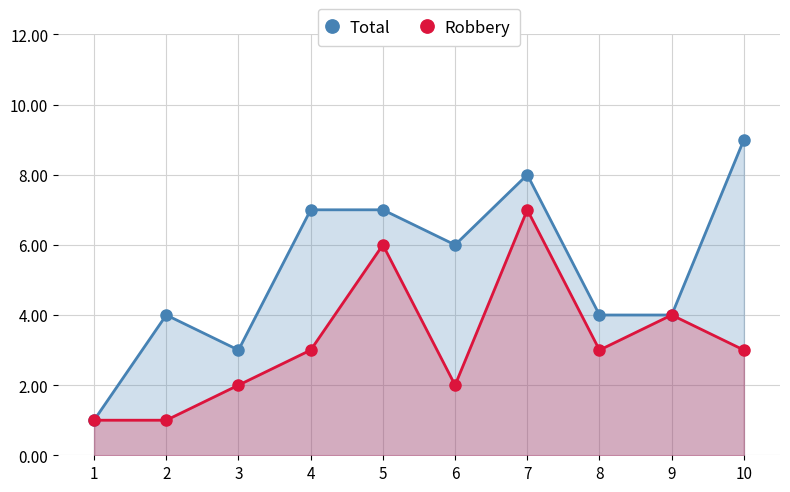

True or false: Robbery has a value of 3 at 3.

False